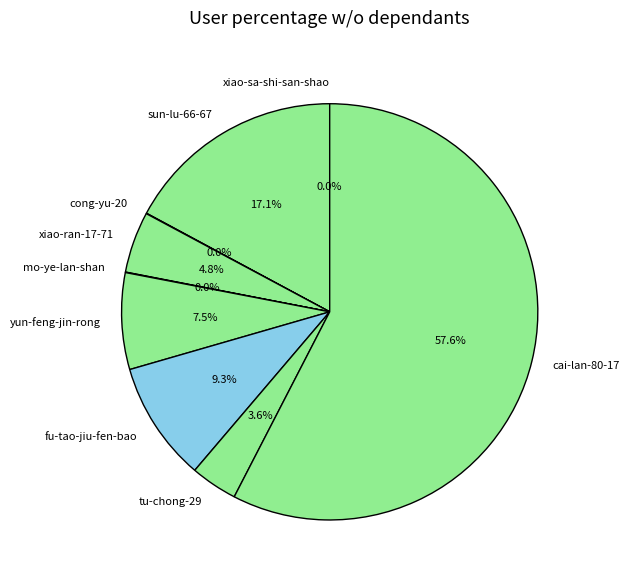

What is the largest slice in the pie chart?

cai-lan-80-17